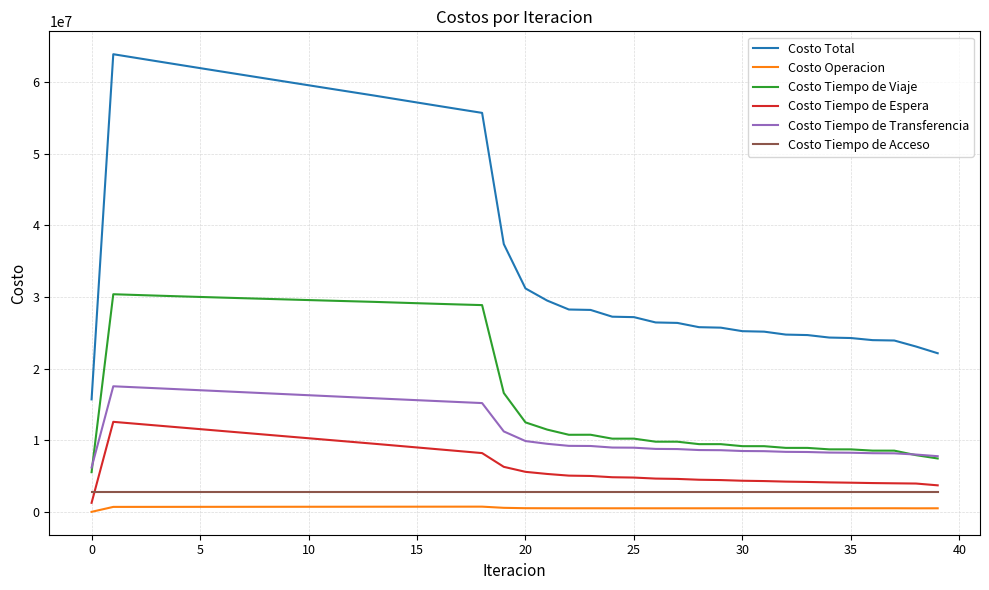

Which series has the widest spread of values?

Costo Total